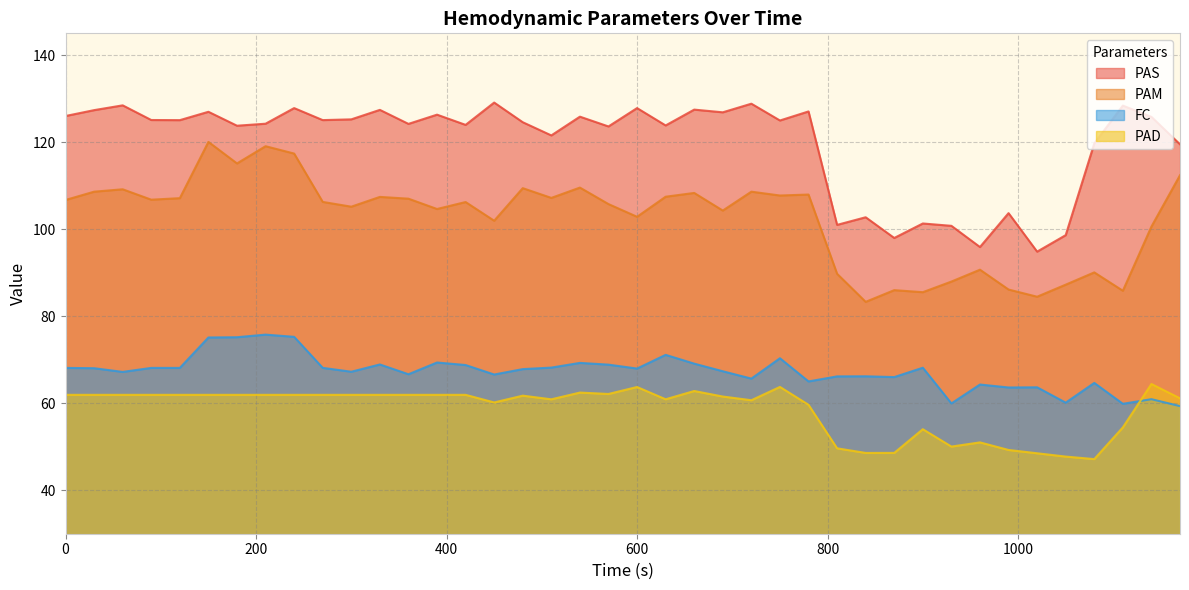

How many lines are shown in the chart?

4